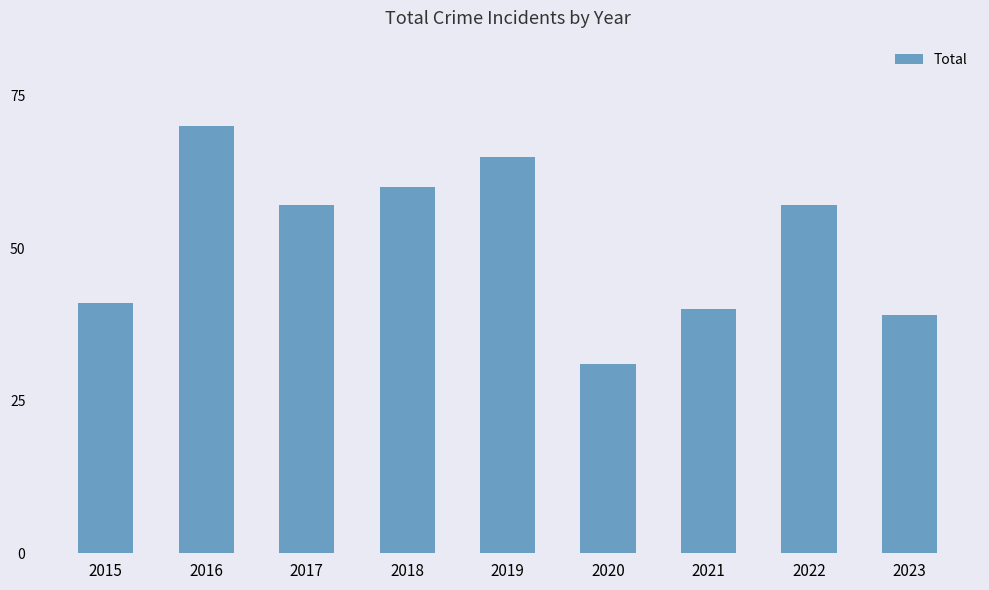

Reading right to left, transcribe all the data shown in this chart.

39	57	40	31	65	60	57	70	41